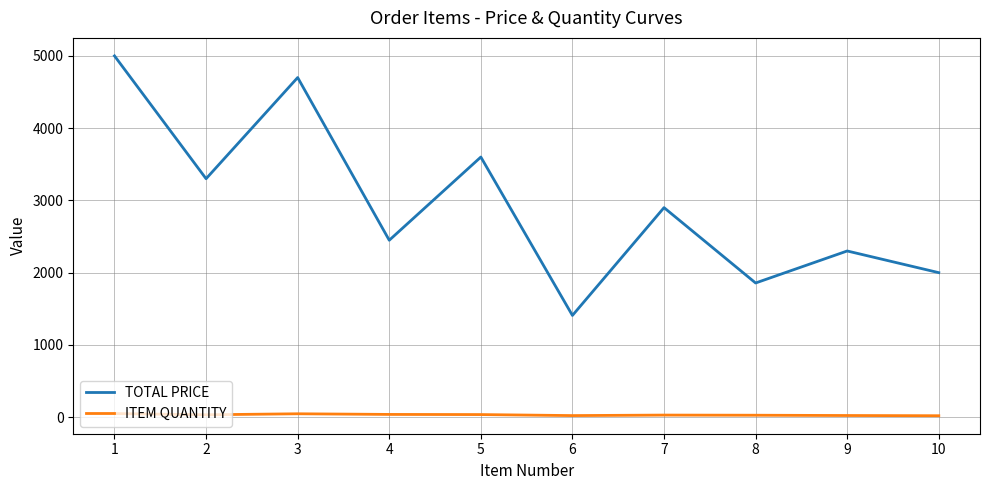

What is the difference between the highest and lowest values at 9?

2277.0